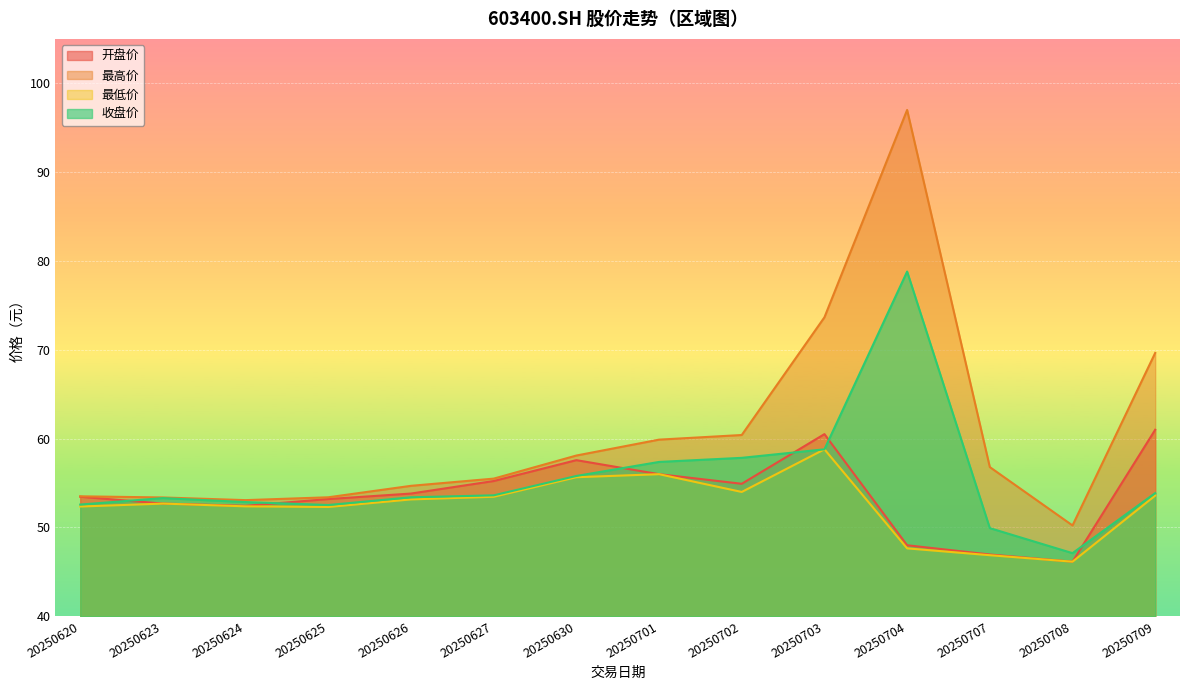

What is the value of the 最高价 point at the 14th from the left?

69.7